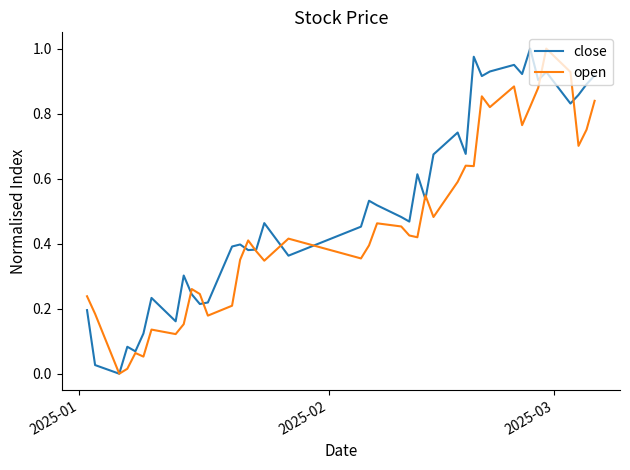

List the series in order of their overall mean, highest first.

close, open